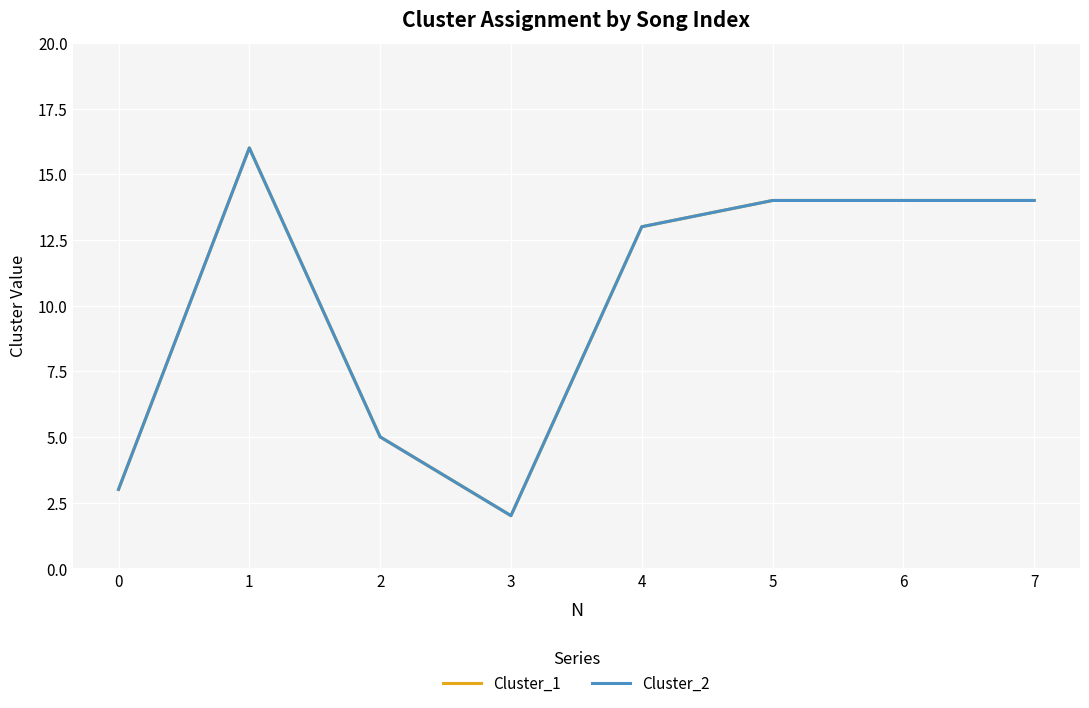

The value of Cluster_1 at 1 is 28. True or false?

False